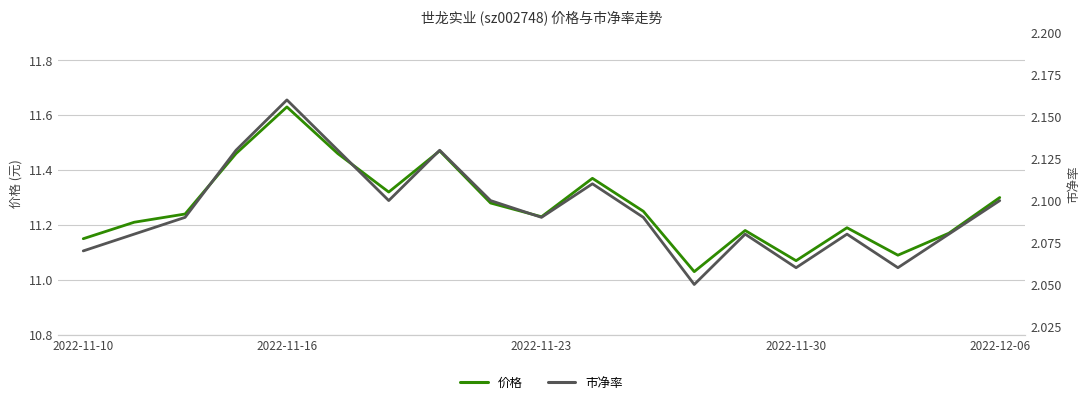

Does the chart display data point markers on the line(s)?

No